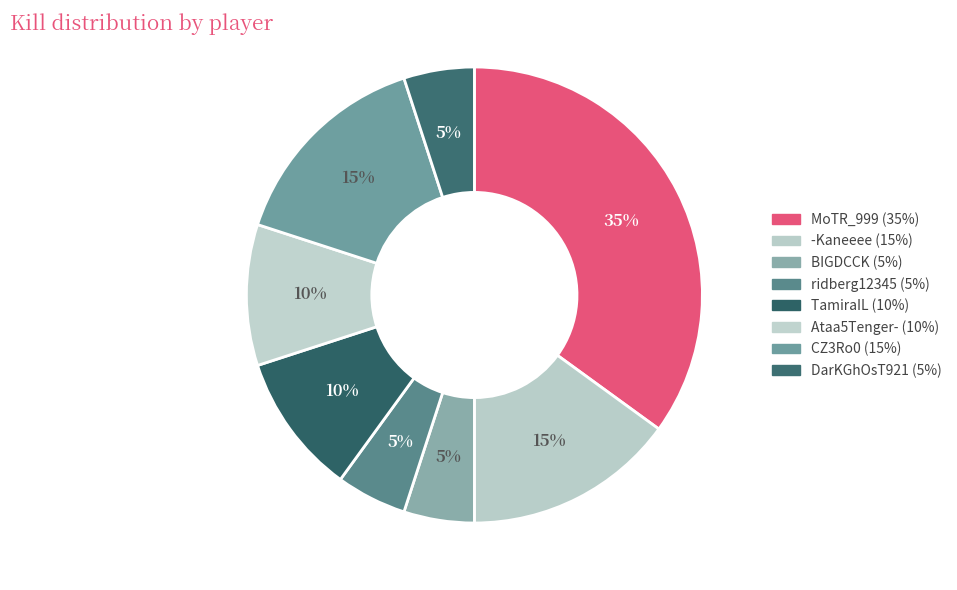

The DarKGhOsT921 slice represents 1% of the pie. True or false?

False